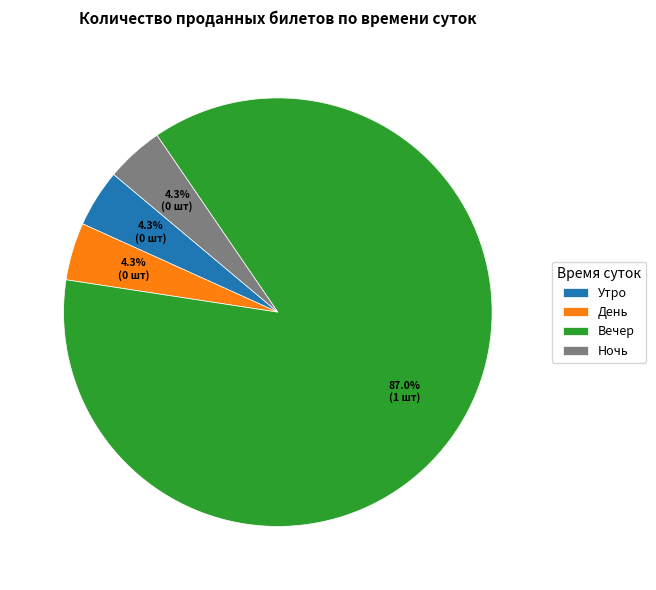

Is Утро the majority of the pie?

No